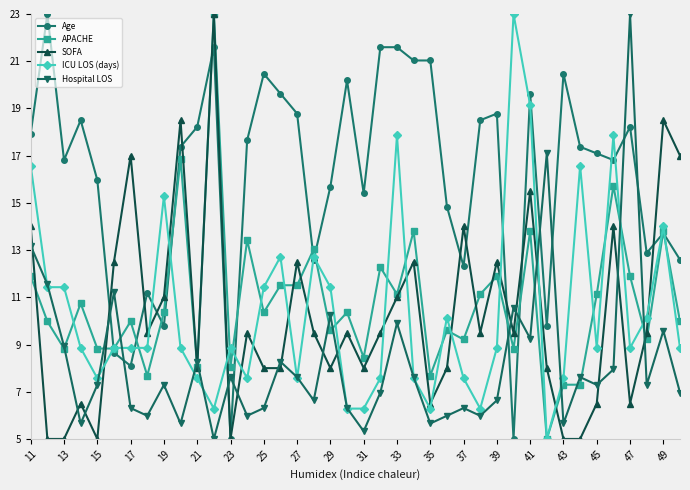

True or false: APACHE has more than 1 interior local peaks.

True